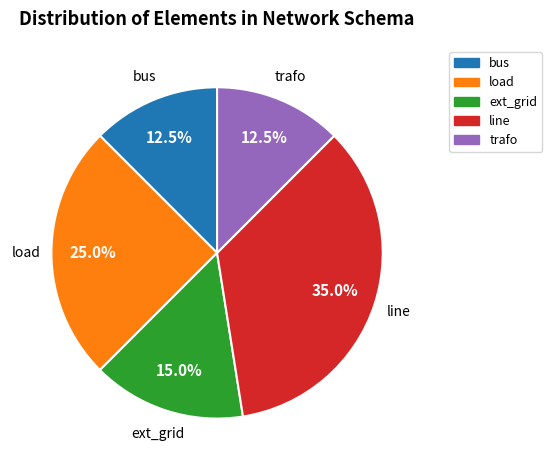

Which slice is the largest?

line